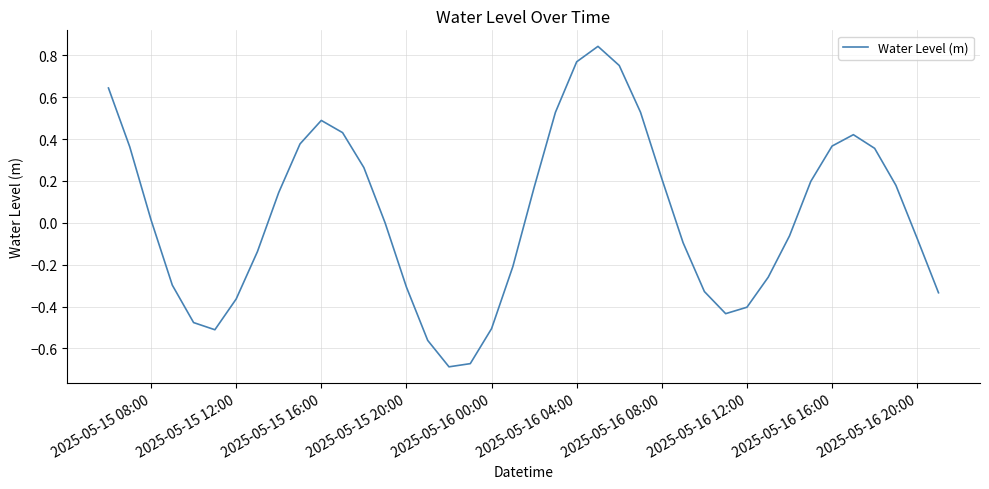

What is the difference between the maximum and minimum values?

1.5